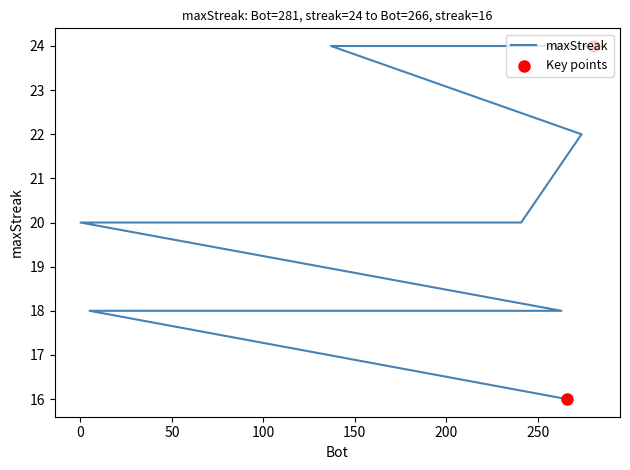

What is the change in value from 281 to 6?

-6